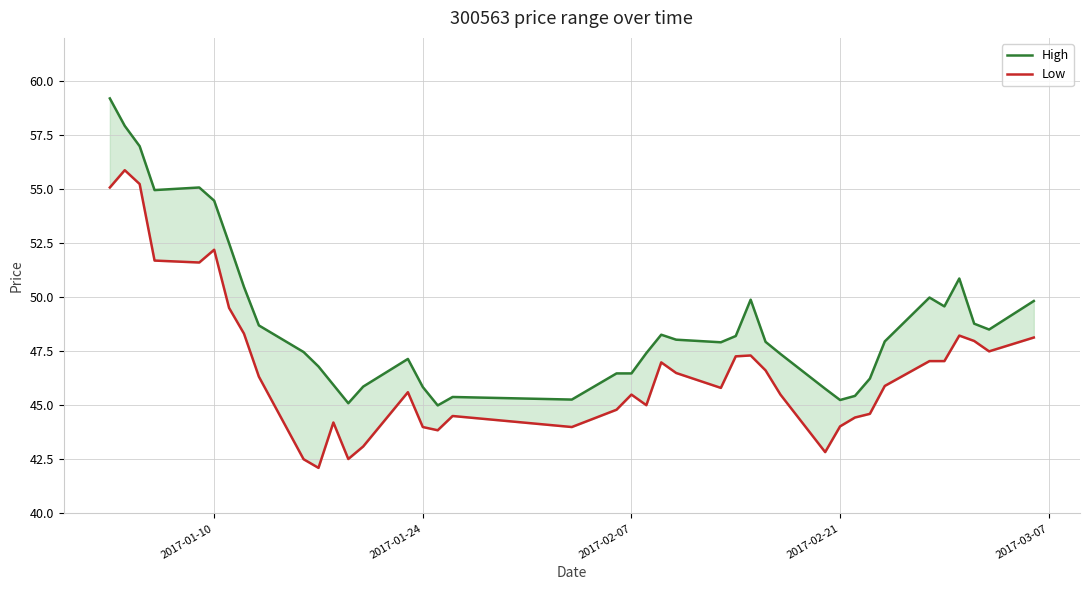

Reading left to right, extract all data points from this chart.

High: 59.2	57.9	57.0	55.0	55.1	54.5	52.5	50.5	48.7	47.5	46.8	46.0	45.1	45.9	47.1	45.9	45.0	45.4	45.3	46.5	46.5	47.4	48.3	48.0	47.9	48.2	49.9	47.9	47.4	45.8	45.2	45.4	46.2	48.0	50.0	49.6	50.9	48.8	48.5	49.8
Low: 55.1	55.9	55.2	51.7	51.6	52.2	49.5	48.3	46.3	42.5	42.1	44.2	42.5	43.1	45.6	44.0	43.9	44.5	44.0	44.8	45.5	45.0	47.0	46.5	45.8	47.3	47.3	46.6	45.5	42.8	44.0	44.4	44.6	45.9	47.0	47.0	48.2	48.0	47.5	48.1